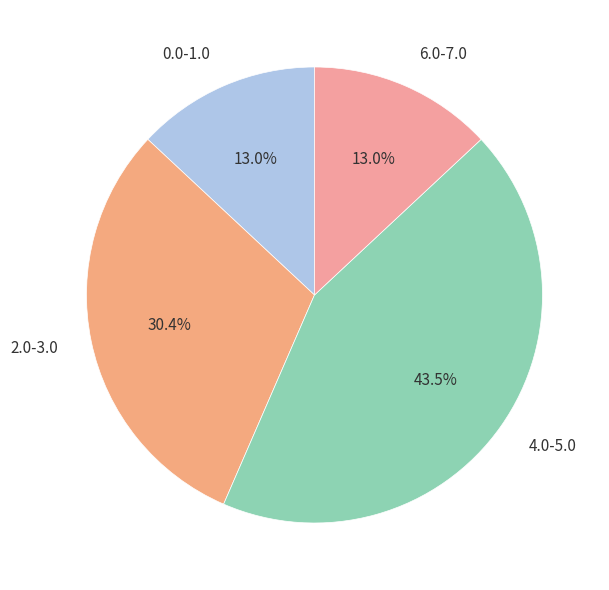

Is there a majority slice in this chart?

No